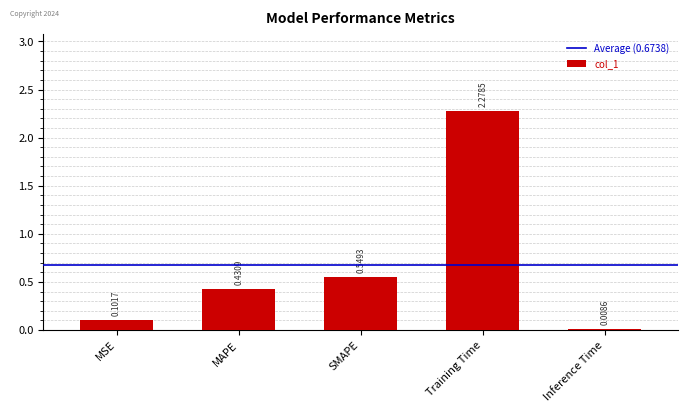

Between Inference Time and Training Time, which is larger?

Training Time